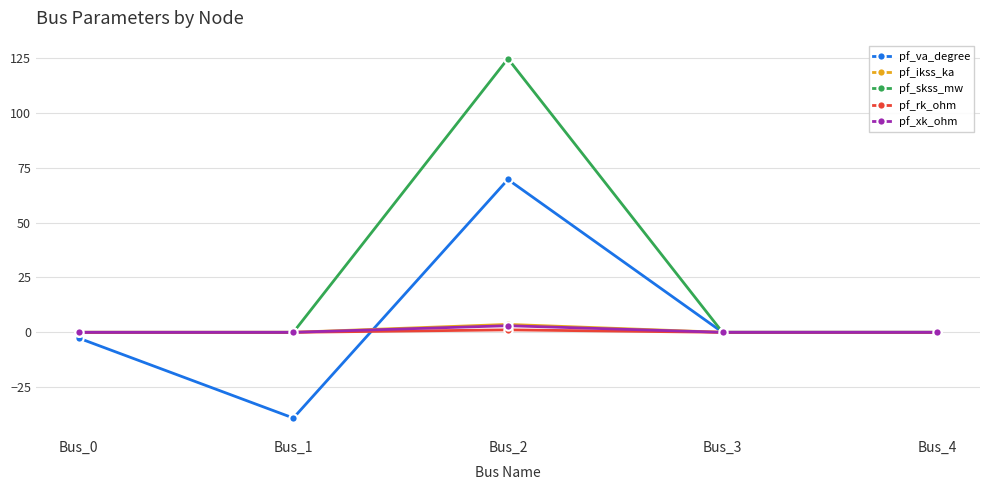

What is the highest value of the pf_va_degree series?

69.7